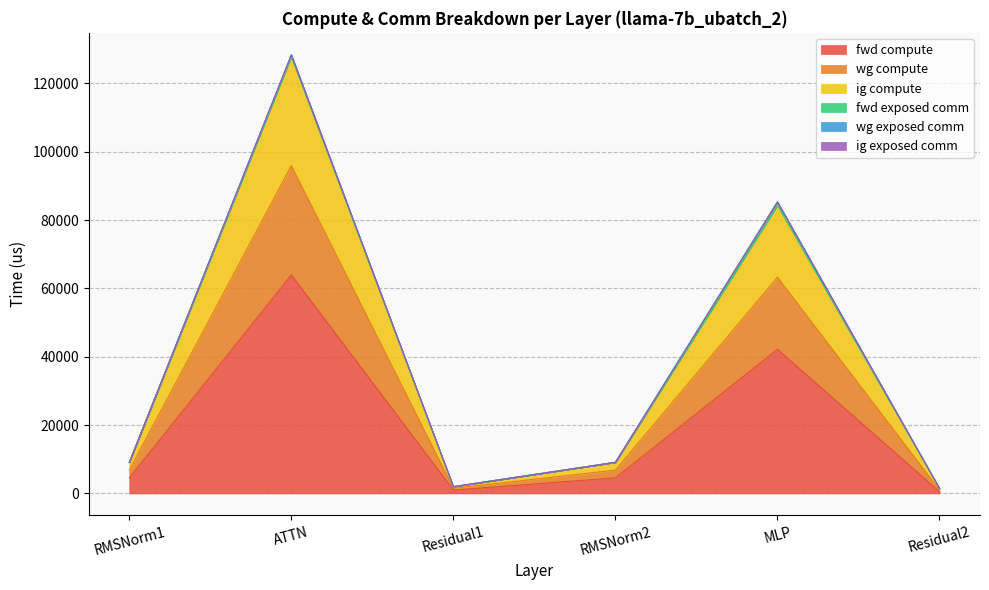

Where is the first local maximum for wg compute?

ATTN